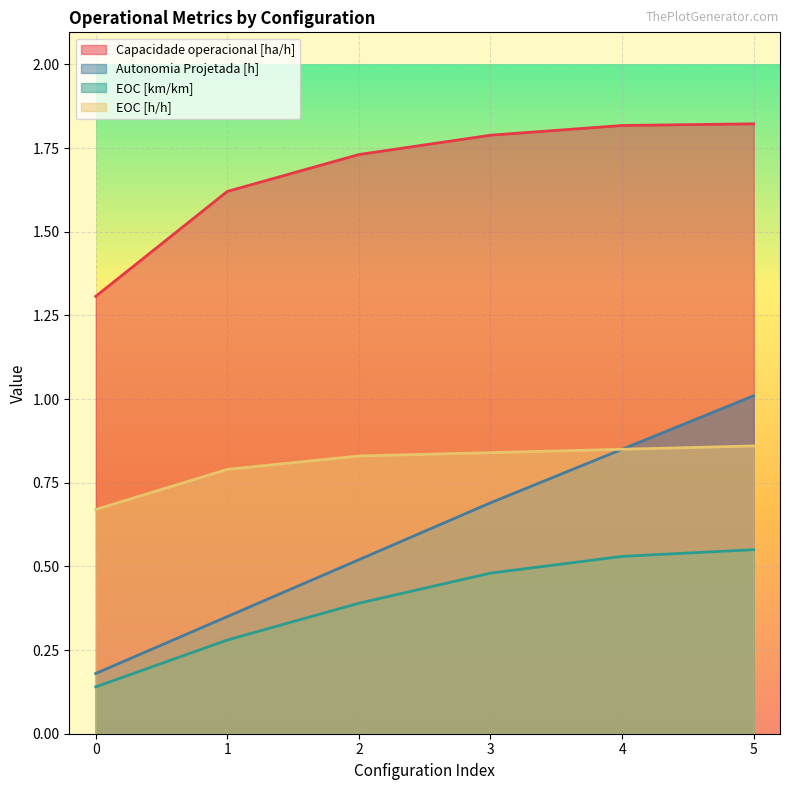

What is the smallest value displayed?

0.1